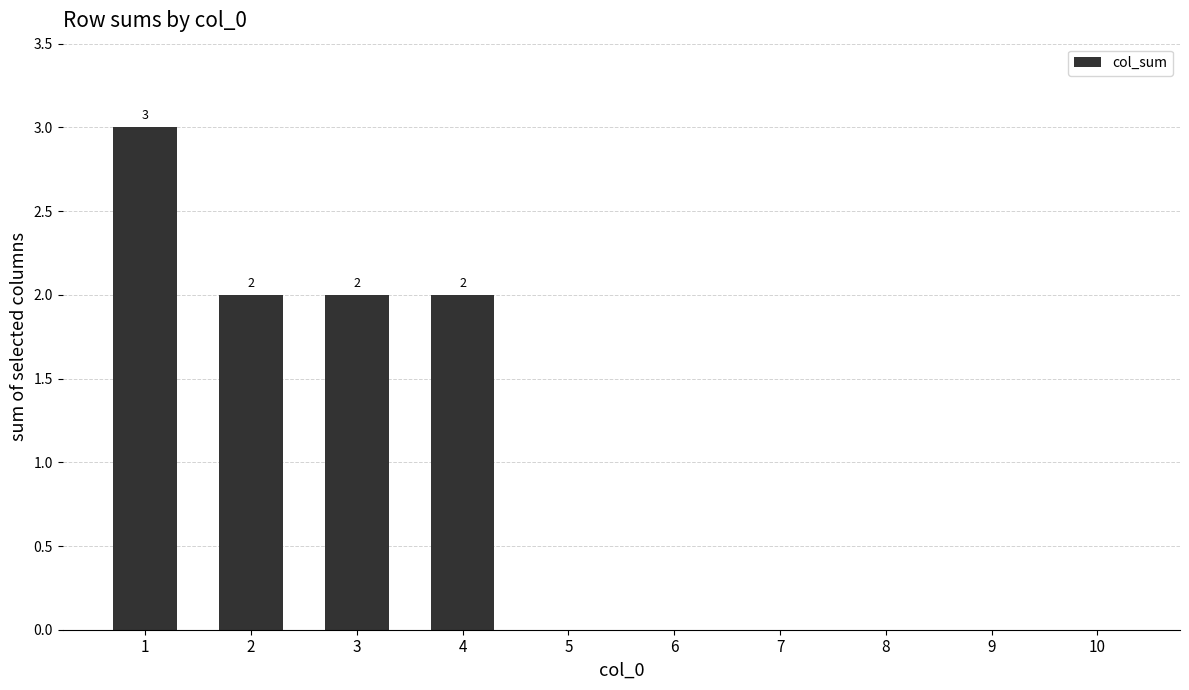

True or false: the data shows -2 at 8.

False